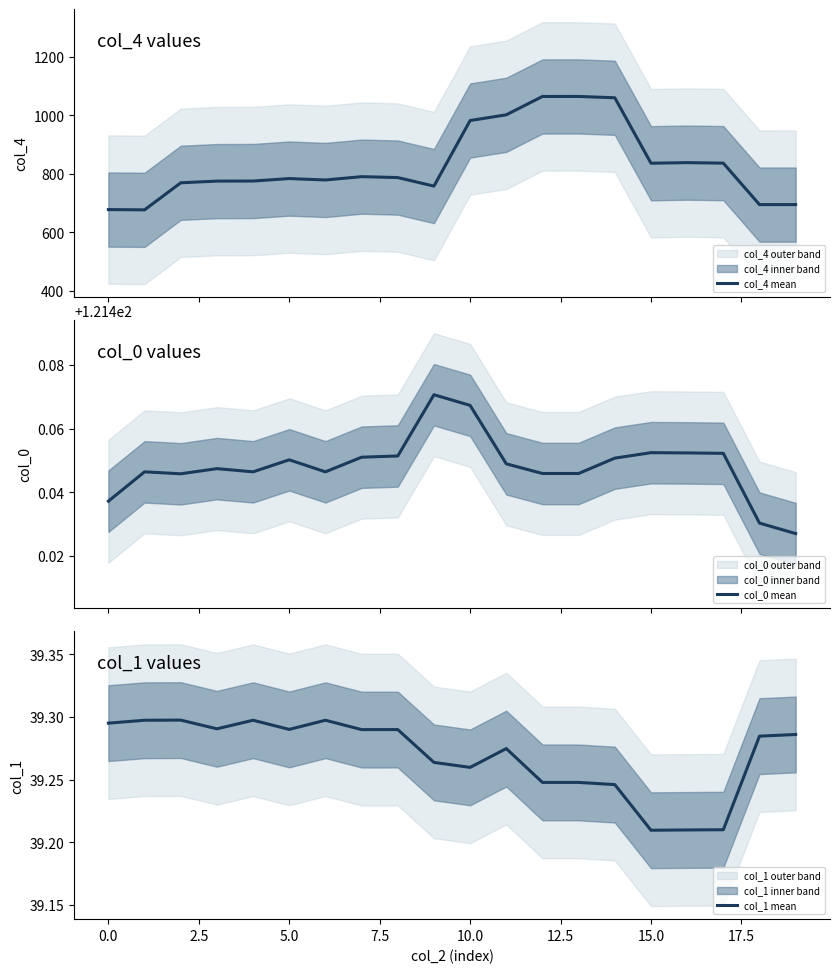

How many series are shown in this chart?

3